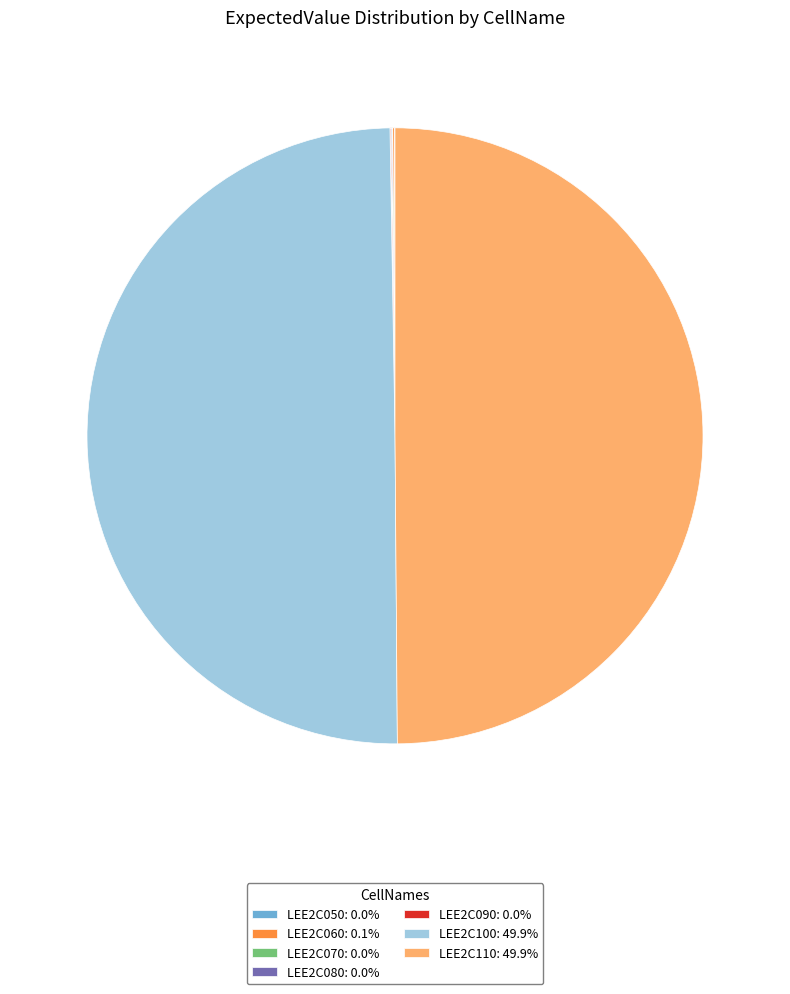

Count the number of slices in the pie.

7